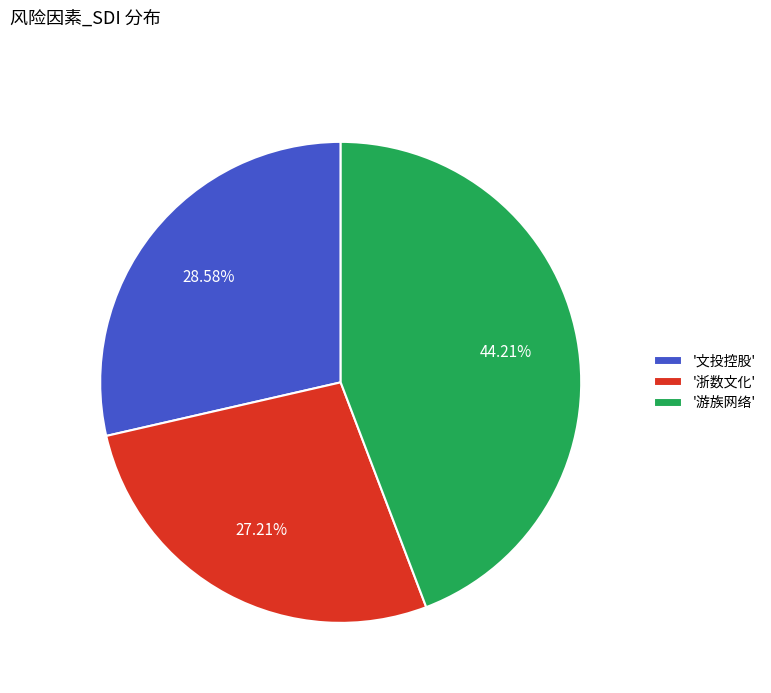

Between '浙数文化' and '游族网络', which is larger?

'游族网络'